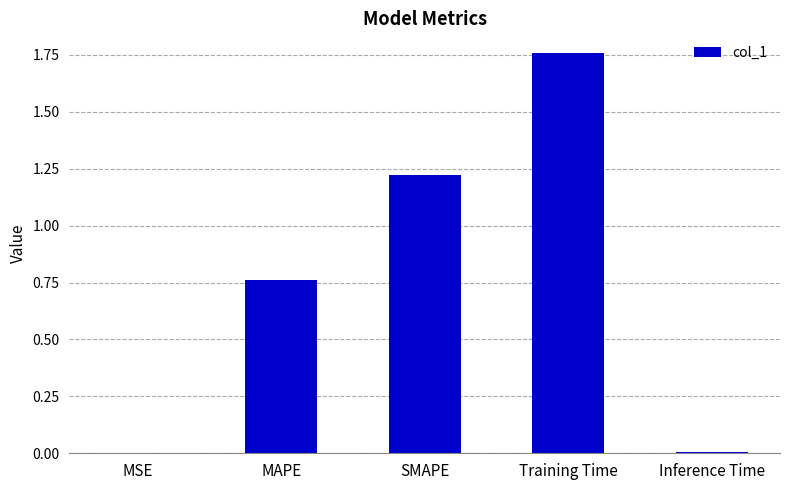

The chart shows a value of 0.0 at Inference Time. True or false?

True